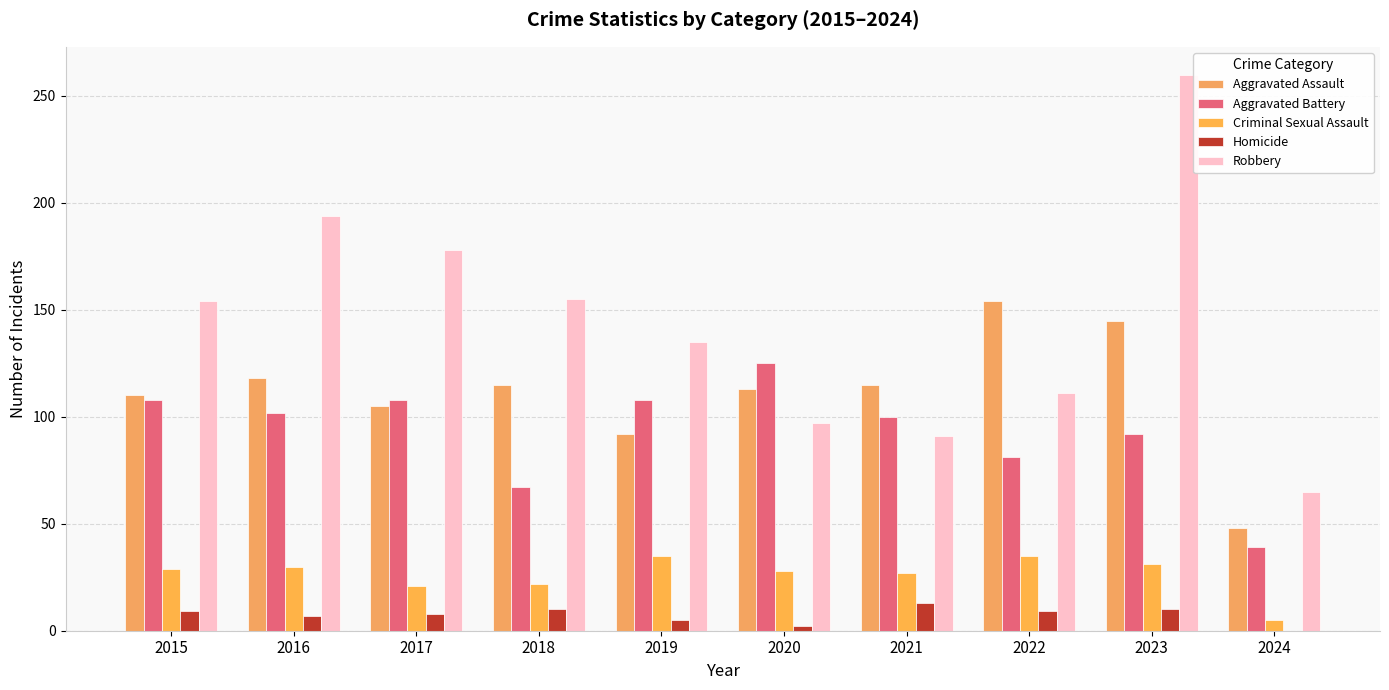

What is the greatest value displayed?

260